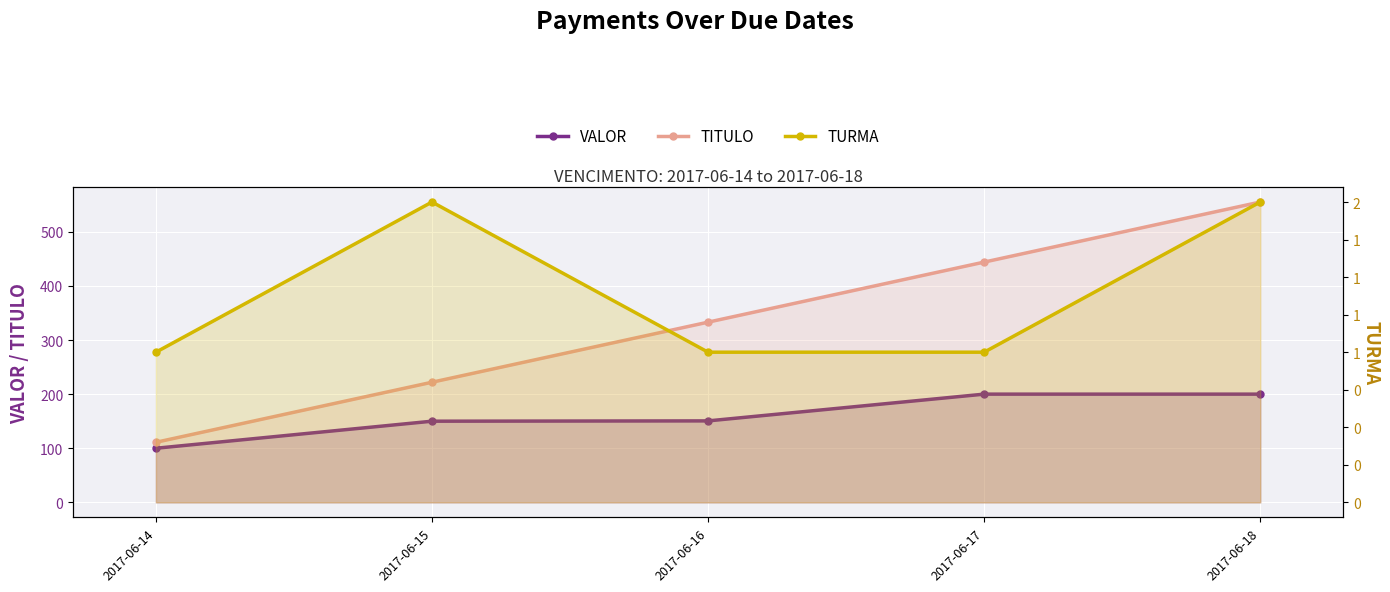

Which category has the lowest value in the TURMA series?

2017-06-14